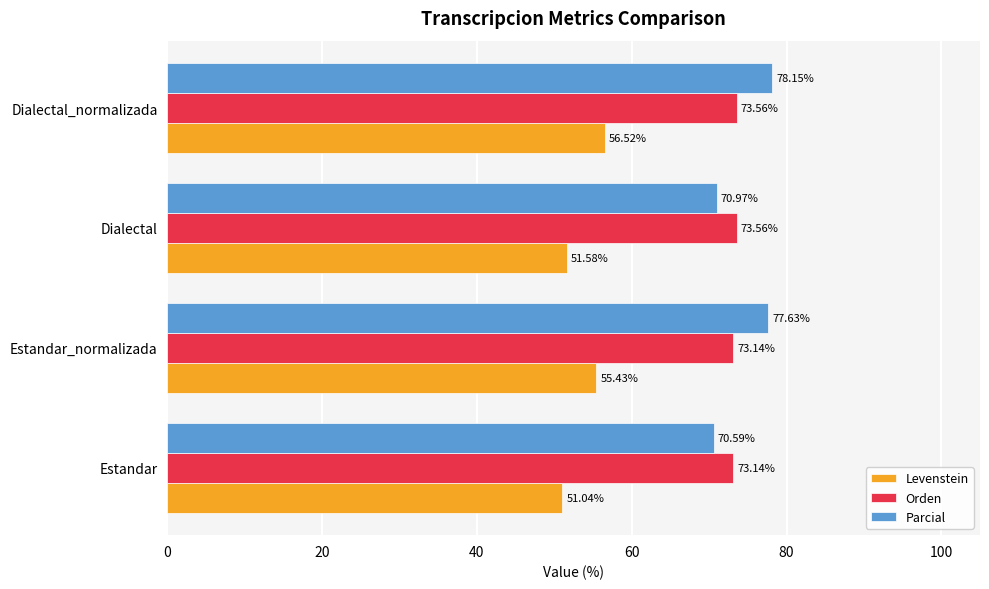

What is the average value of the Levenstein series?

53.6